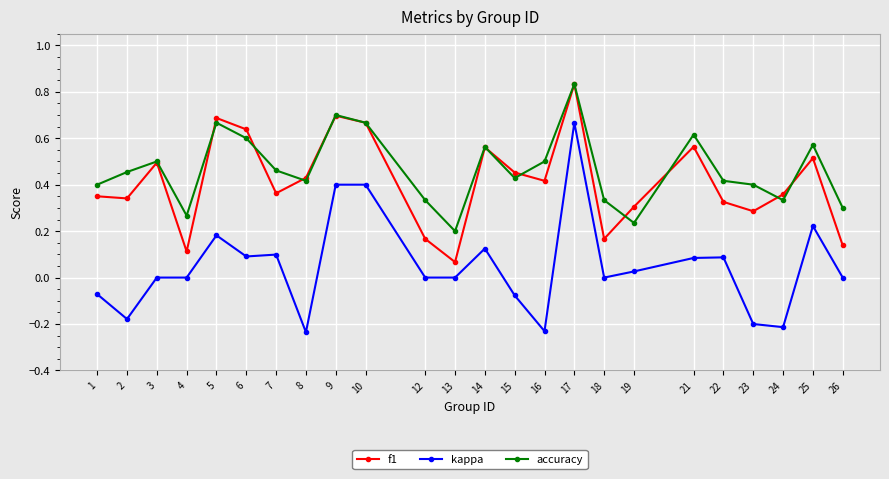

Between 16 and 17, which series saw the biggest shift?

kappa